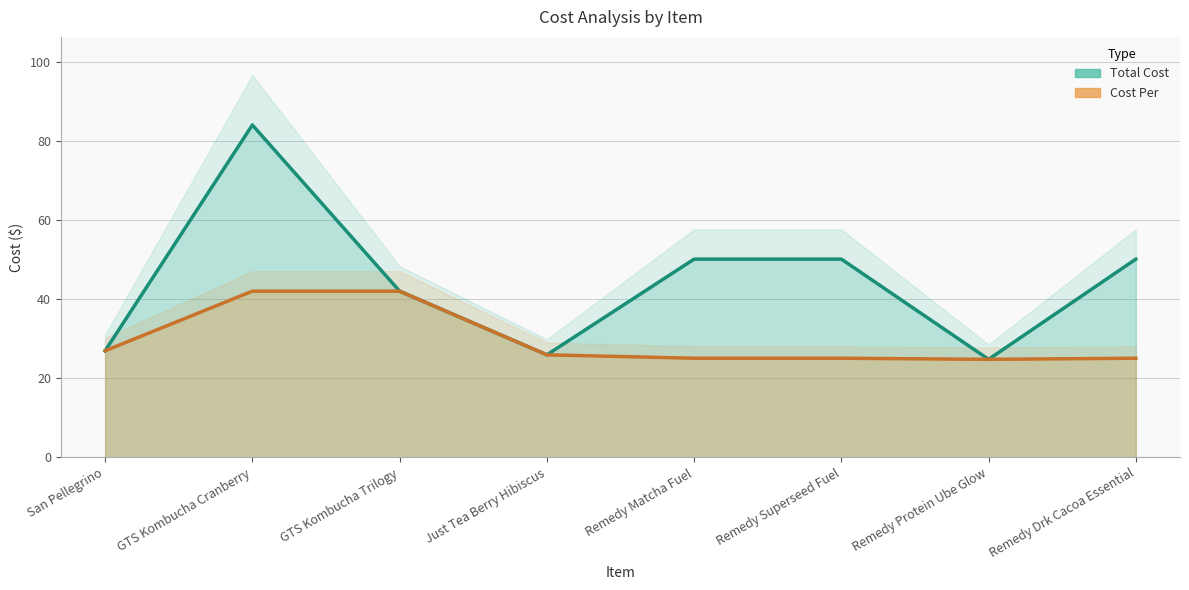

True or false: Total Cost and Cost Per intersect in this chart.

False